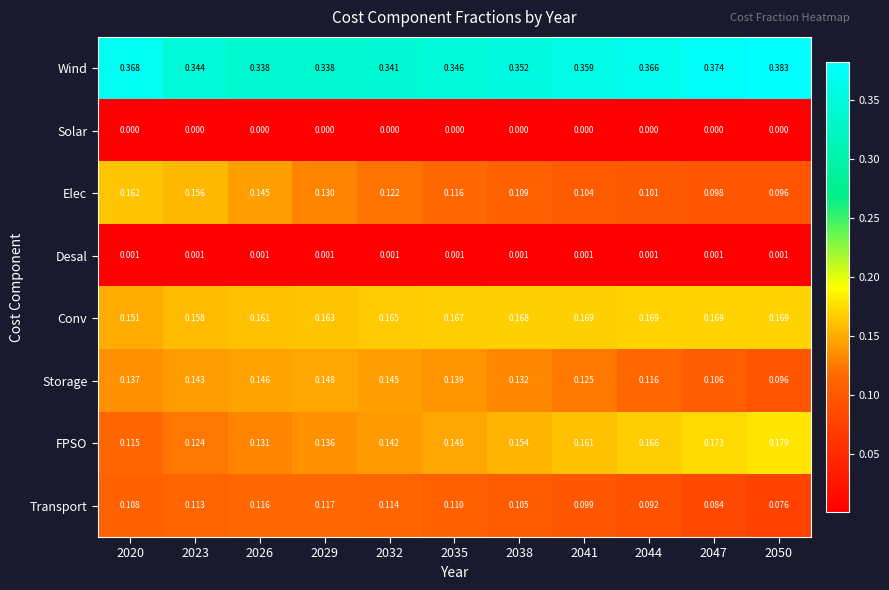

Which series changed the most between 2035 and 2050?

Storage